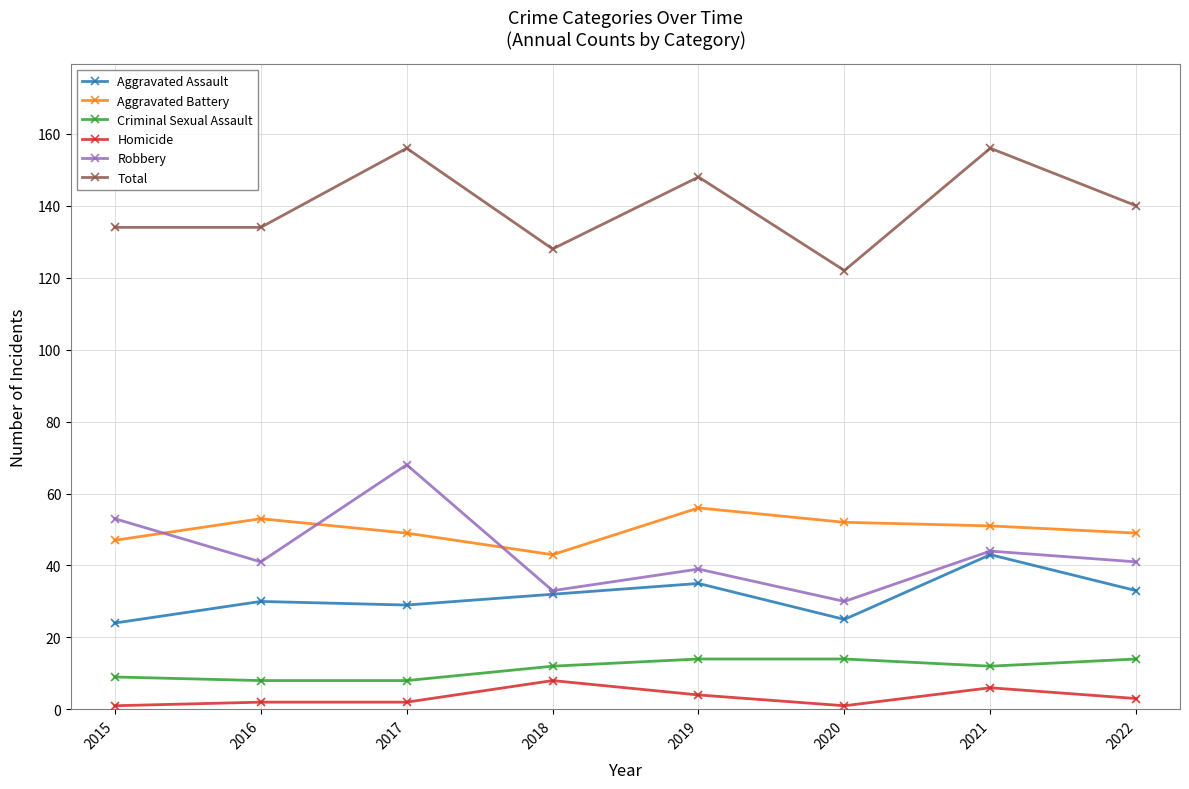

Read the Aggravated Battery value at 2018, to the nearest 5.

45